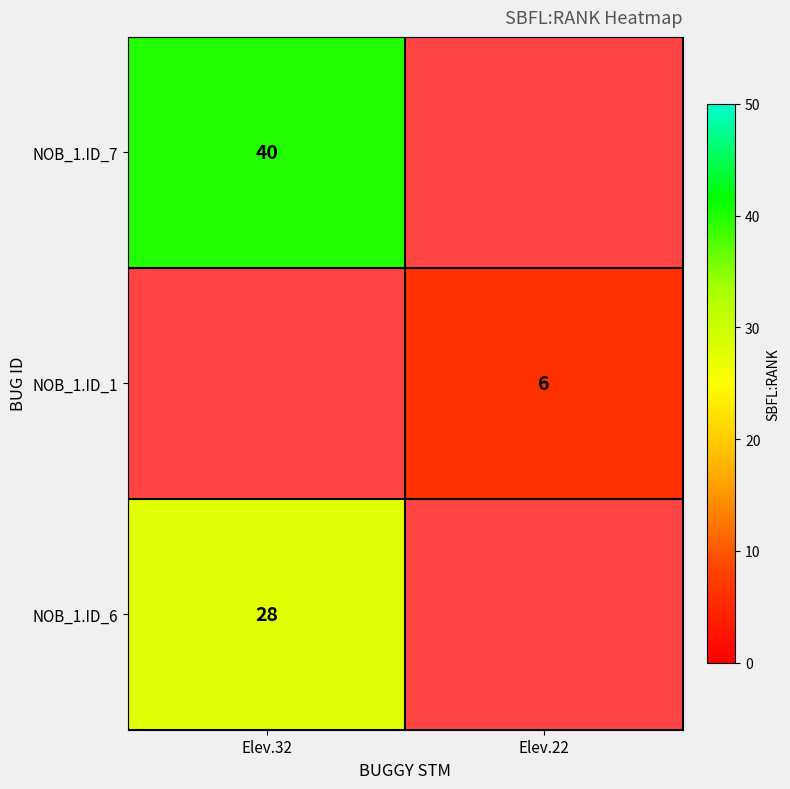

How many data points does each series have?

2